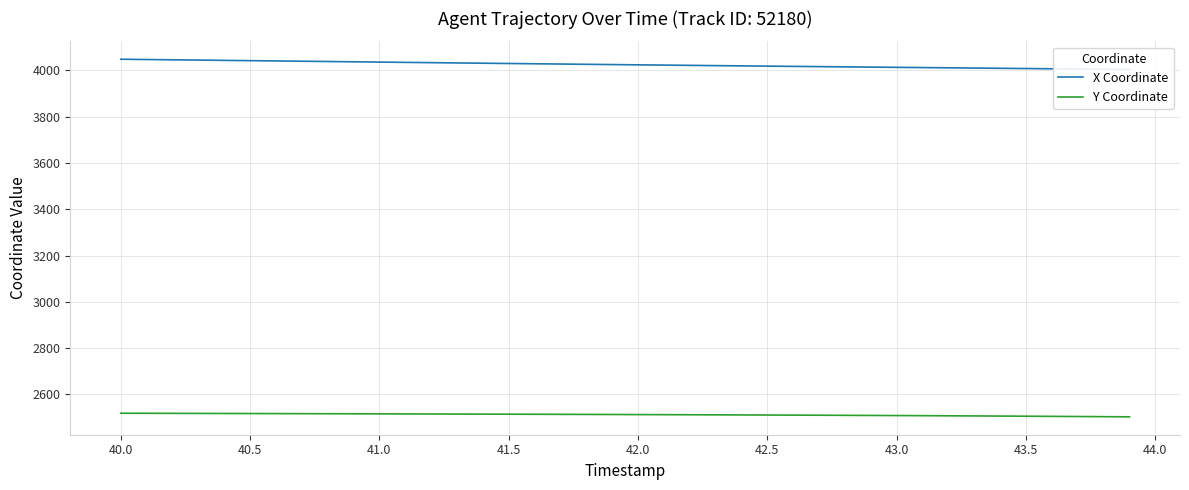

List the series in order of their overall mean, highest first.

X Coordinate, Y Coordinate